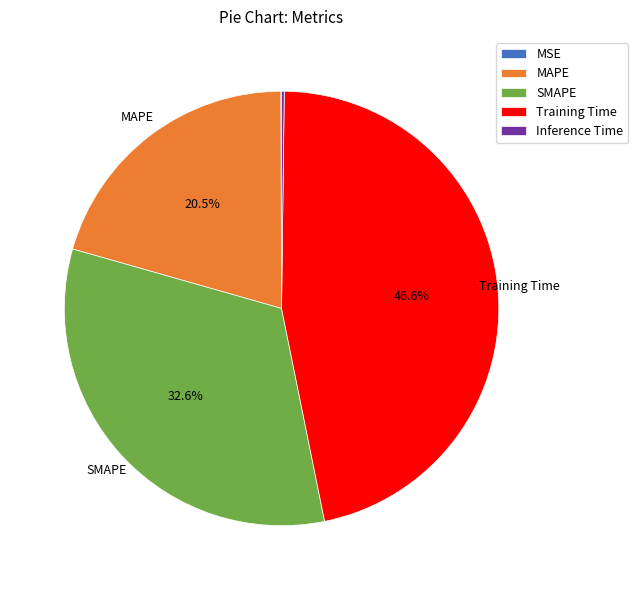

True or false: SMAPE accounts for 33% of the total.

True